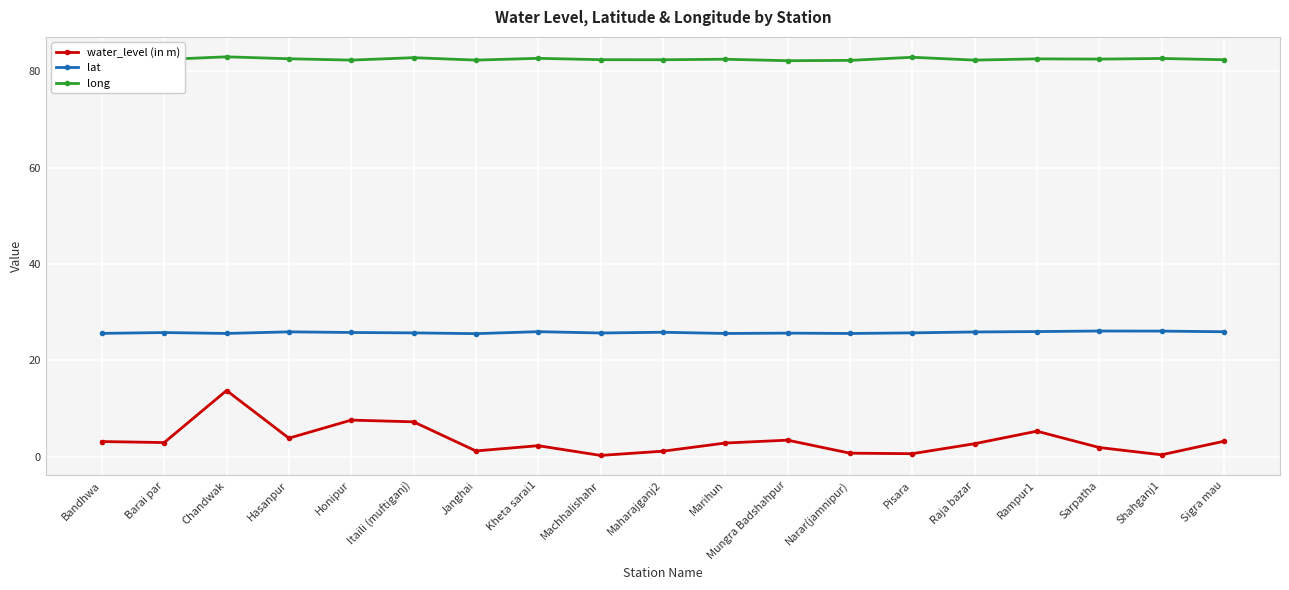

True or false: long and water_level (in m) cross at least once.

False